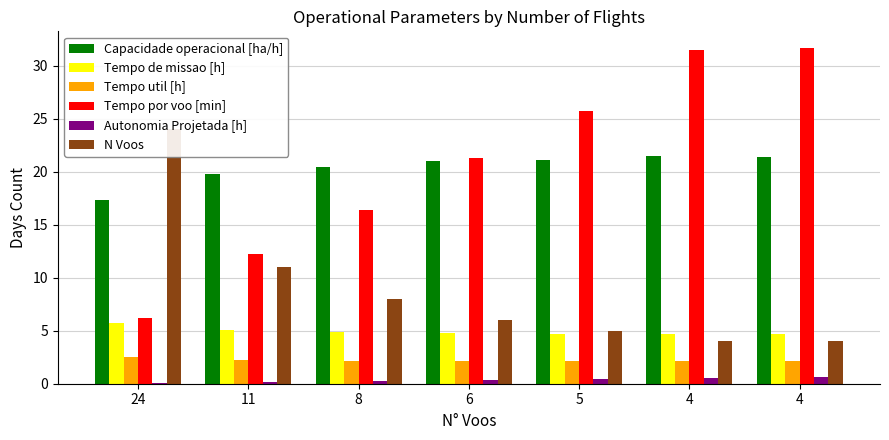

At which category is the sum across all series the highest?

4